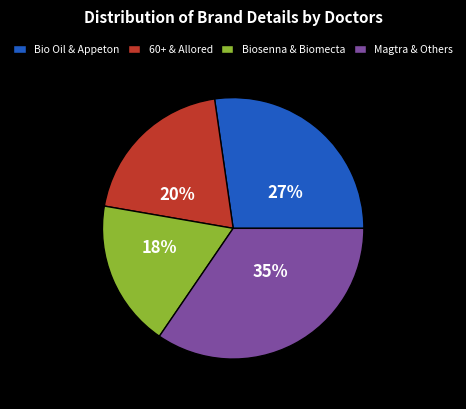

Does 60+ & Allored account for over 50% of the chart?

No